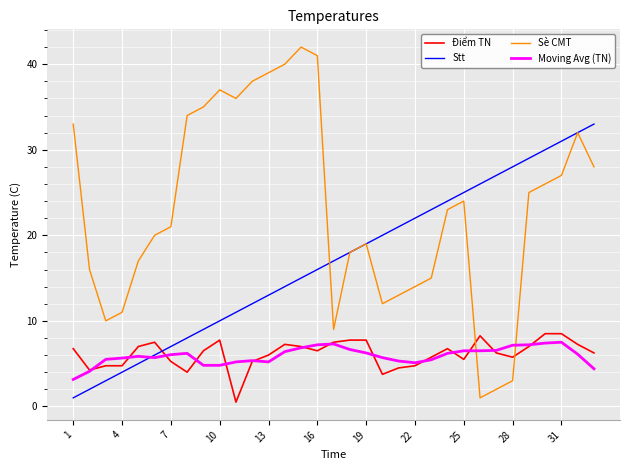

Which series has the largest range (max minus min)?

Sè CMT